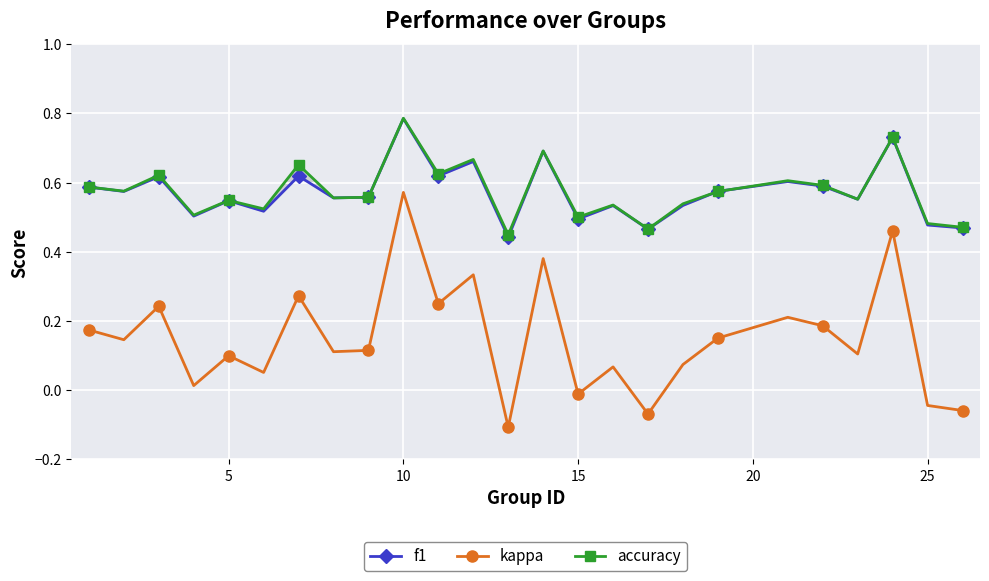

What is the value of the kappa point at the 22nd from the left?

0.1